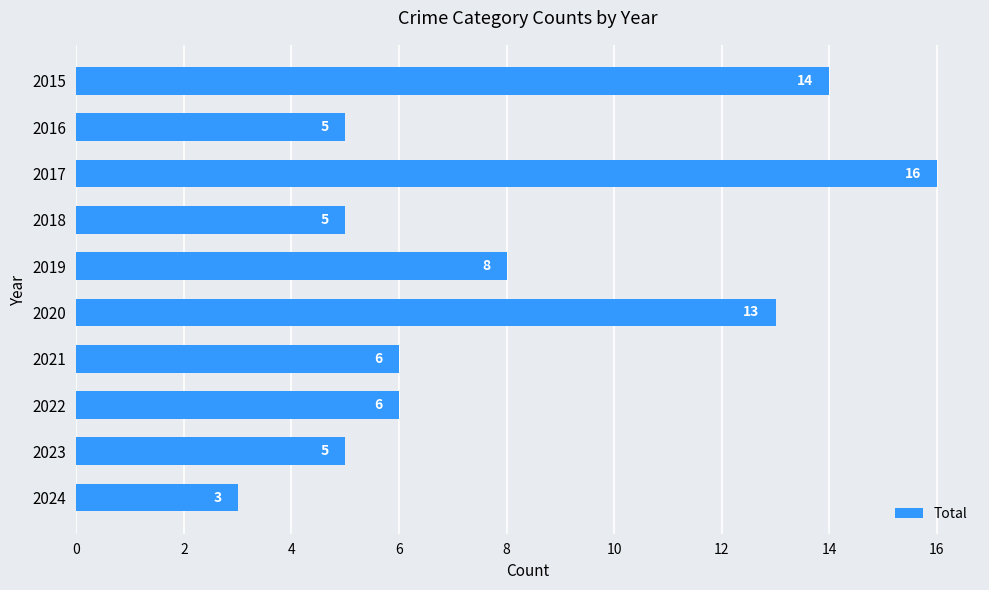

Reading top to bottom, transcribe all the data shown in this chart.

14	5	16	5	8	13	6	6	5	3